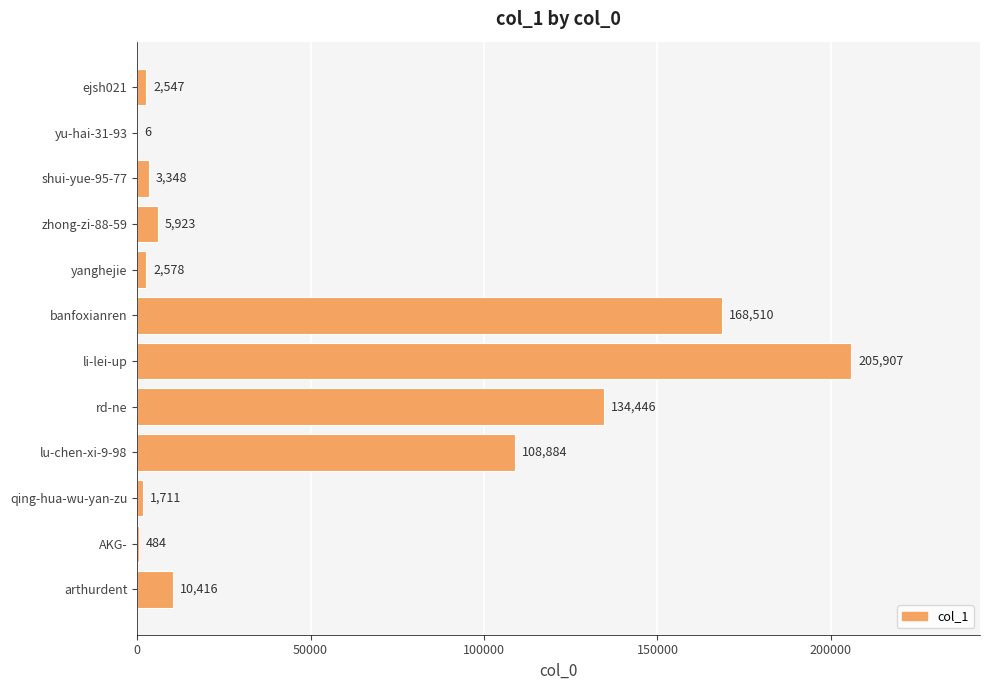

Count the number of categories in the chart.

12